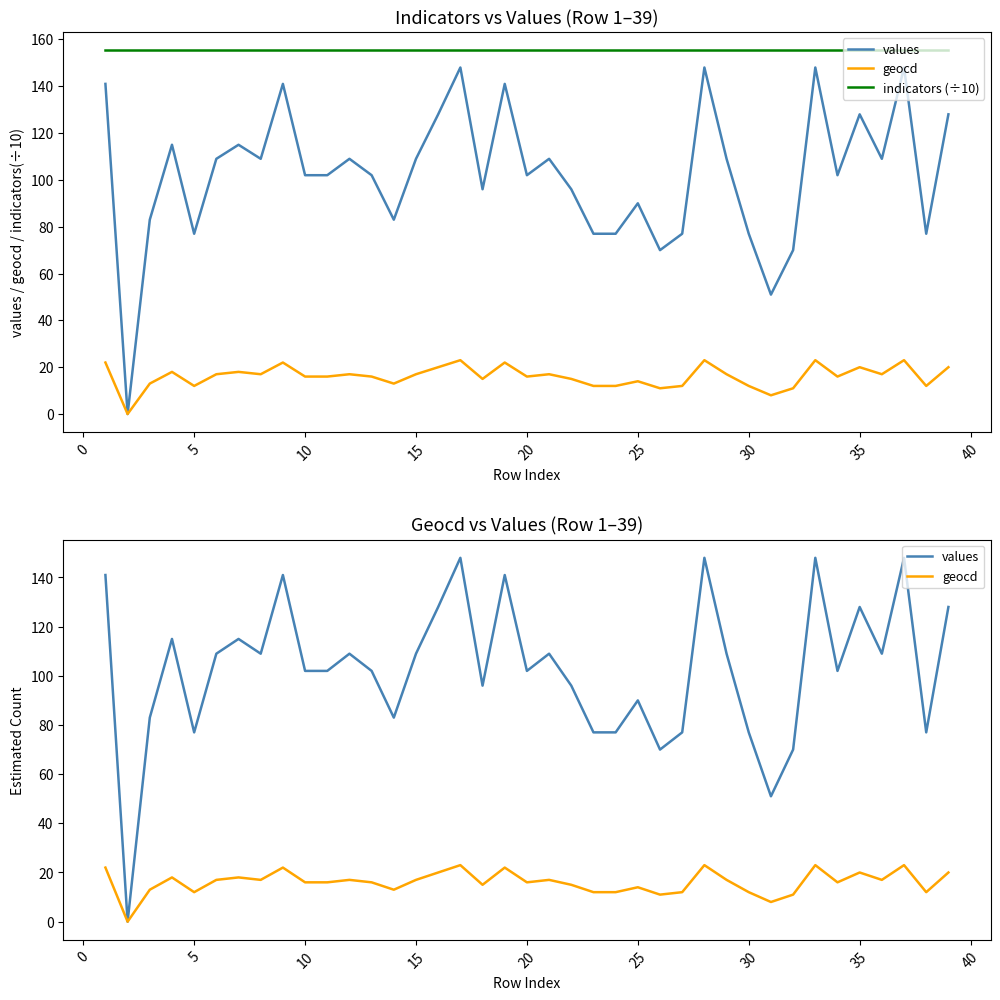

How many distinct data groups are displayed?

3